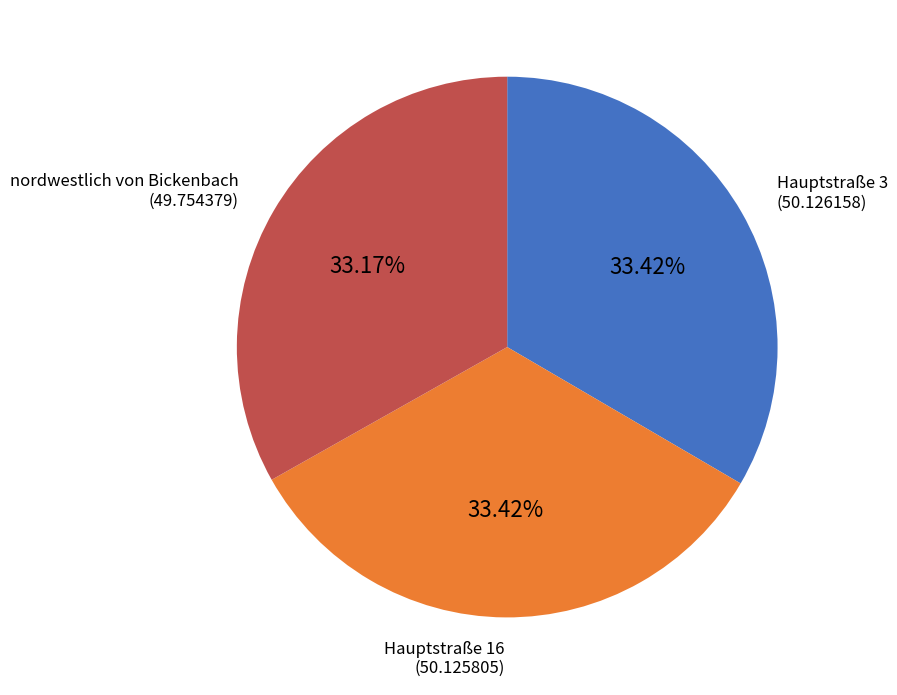

How many segments does this pie chart have?

3